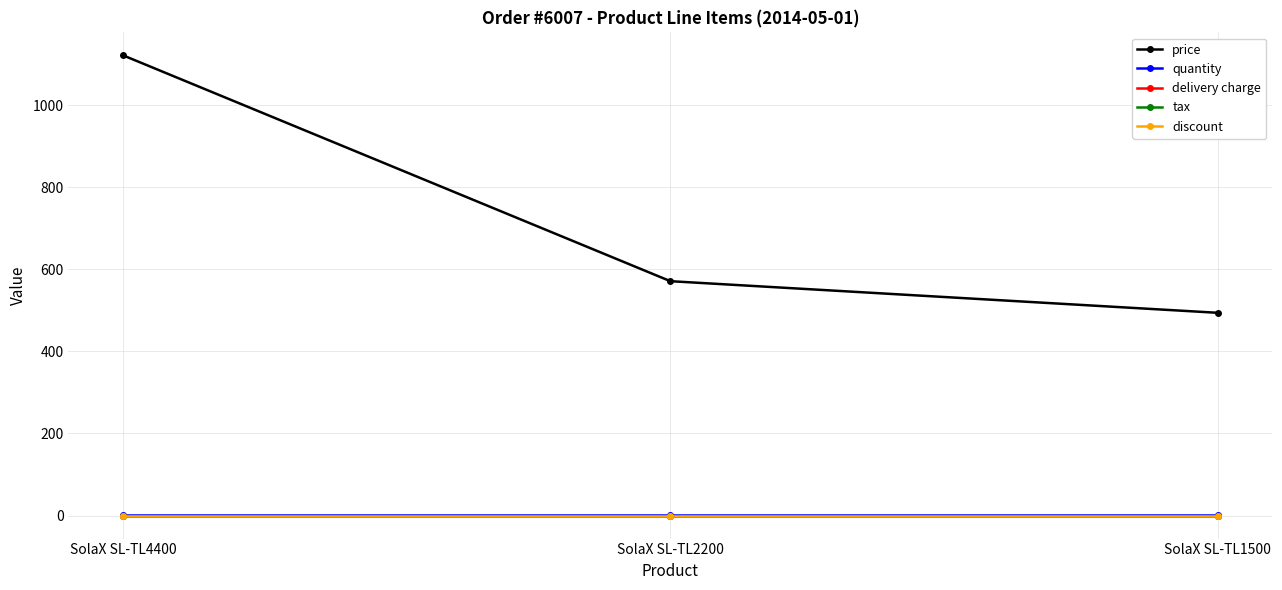

How many lines are shown in the chart?

5